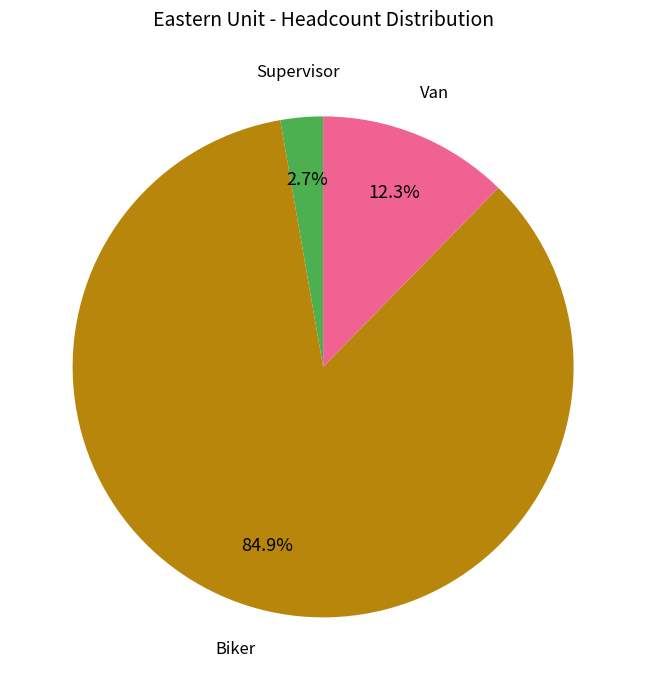

What percentage is the Van slice, to the nearest percent?

12%